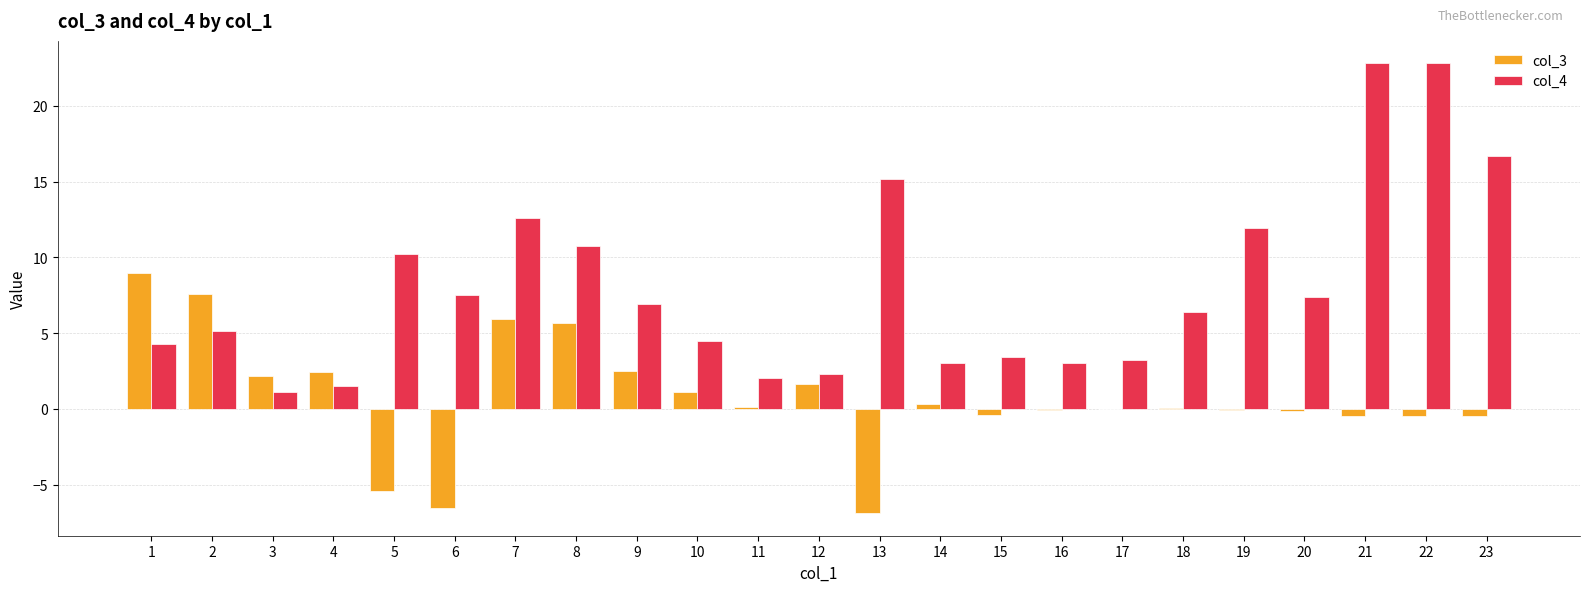

The col_4 series shows 32.0 at 21. True or false?

False